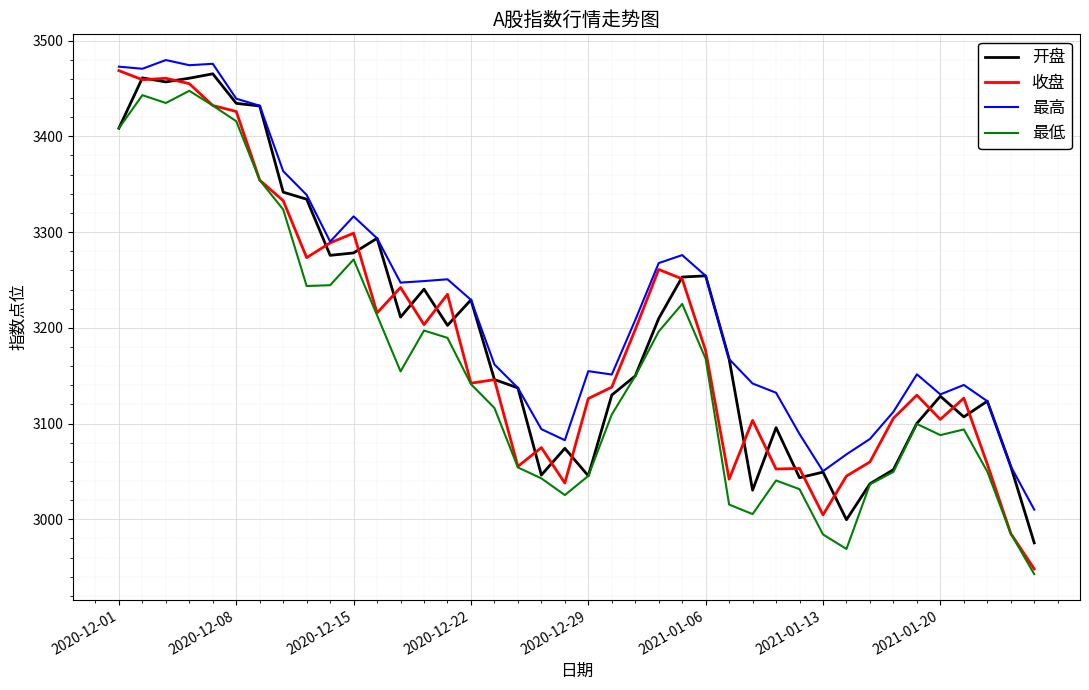

What is the highest value of the 最高 series?

3479.6